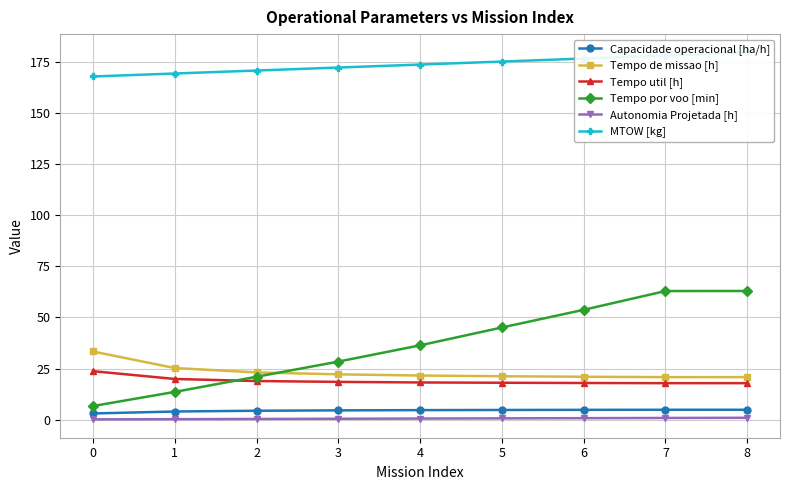

What are all the series names shown in the legend?

Capacidade operacional [ha/h], Tempo de missao [h], Tempo util [h], Tempo por voo [min], Autonomia Projetada [h], MTOW [kg]